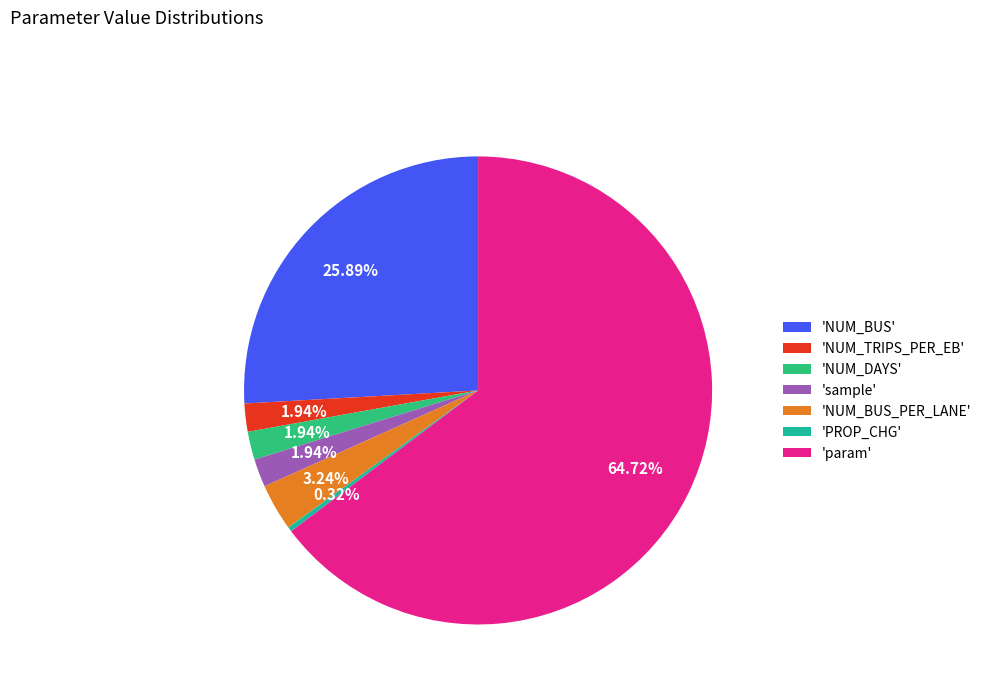

How many slices are in this pie chart?

7